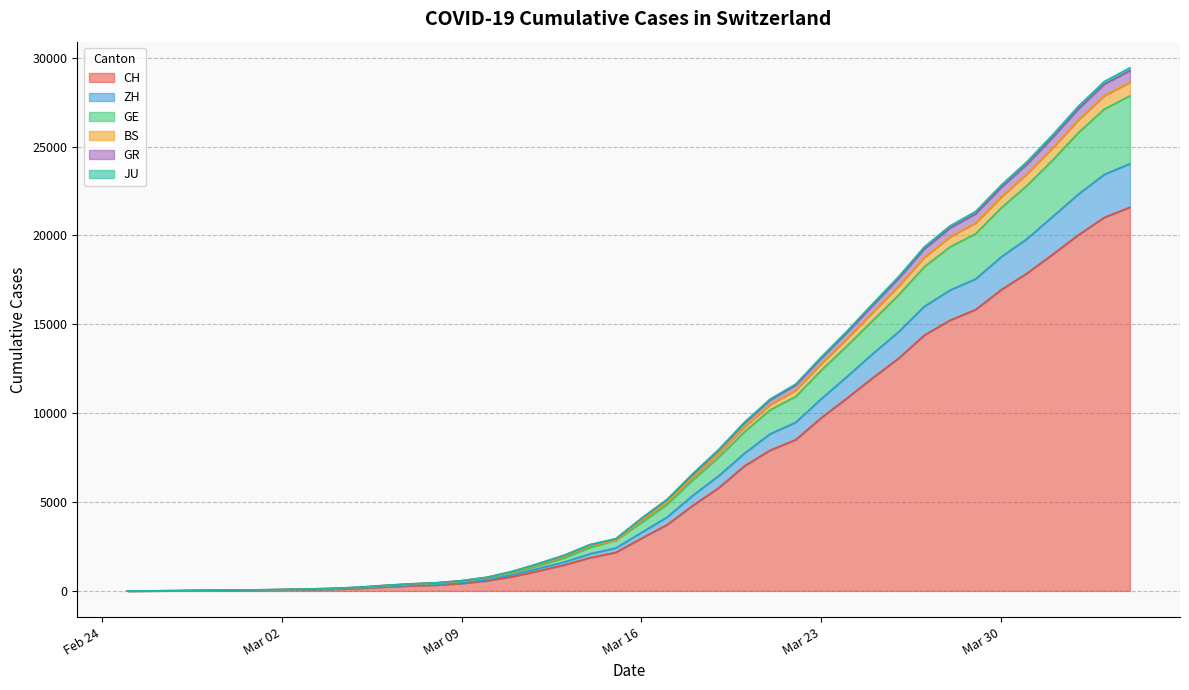

What is the label of the 7th point from the right?

2020-03-29